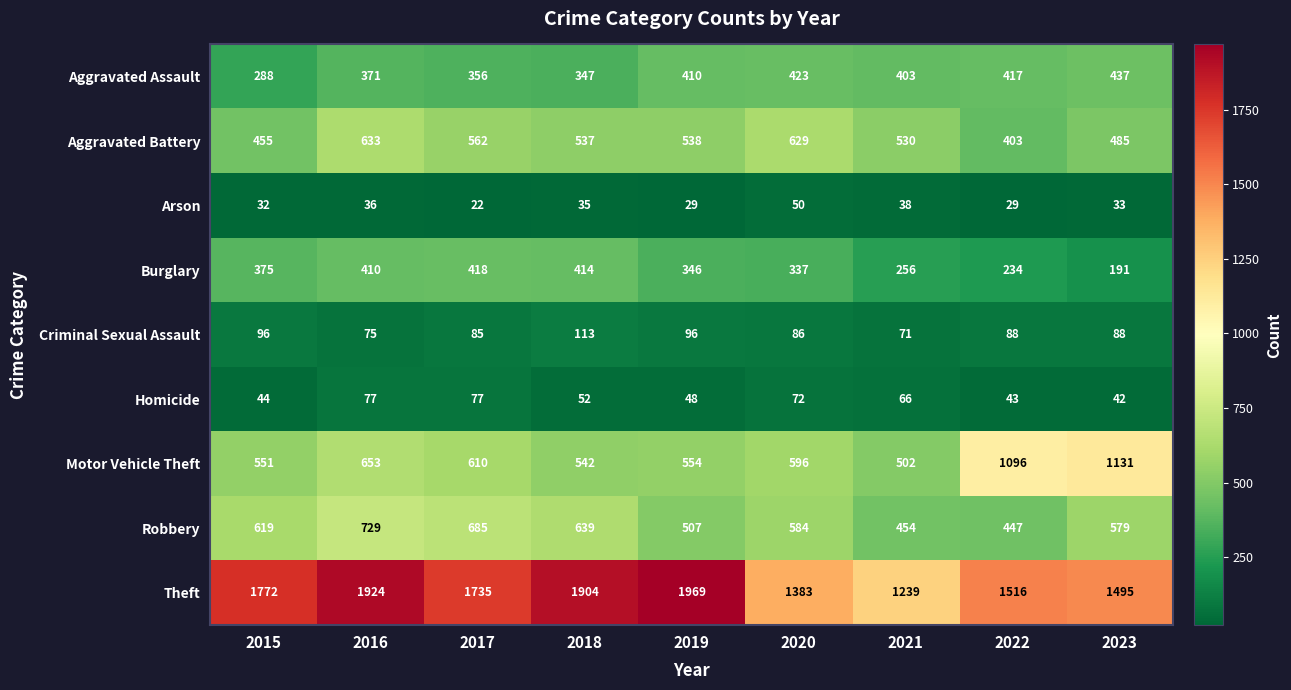

At which category does the chart reach its peak across all series?

2019